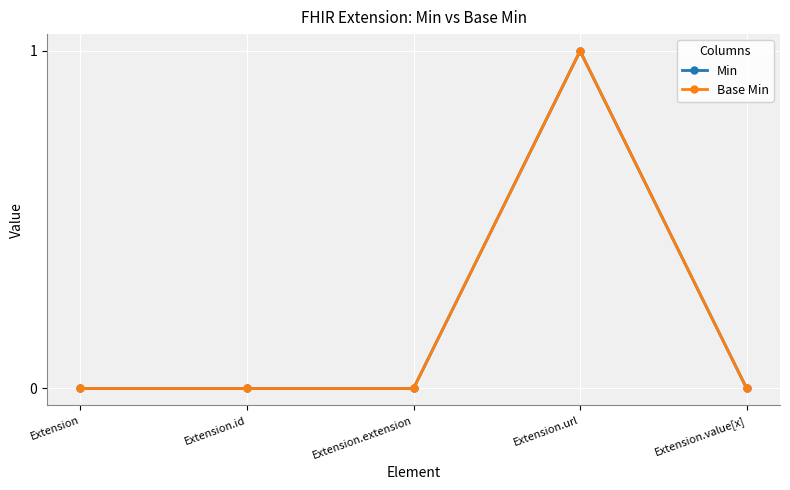

At which label is Base Min closest to 0?

Extension